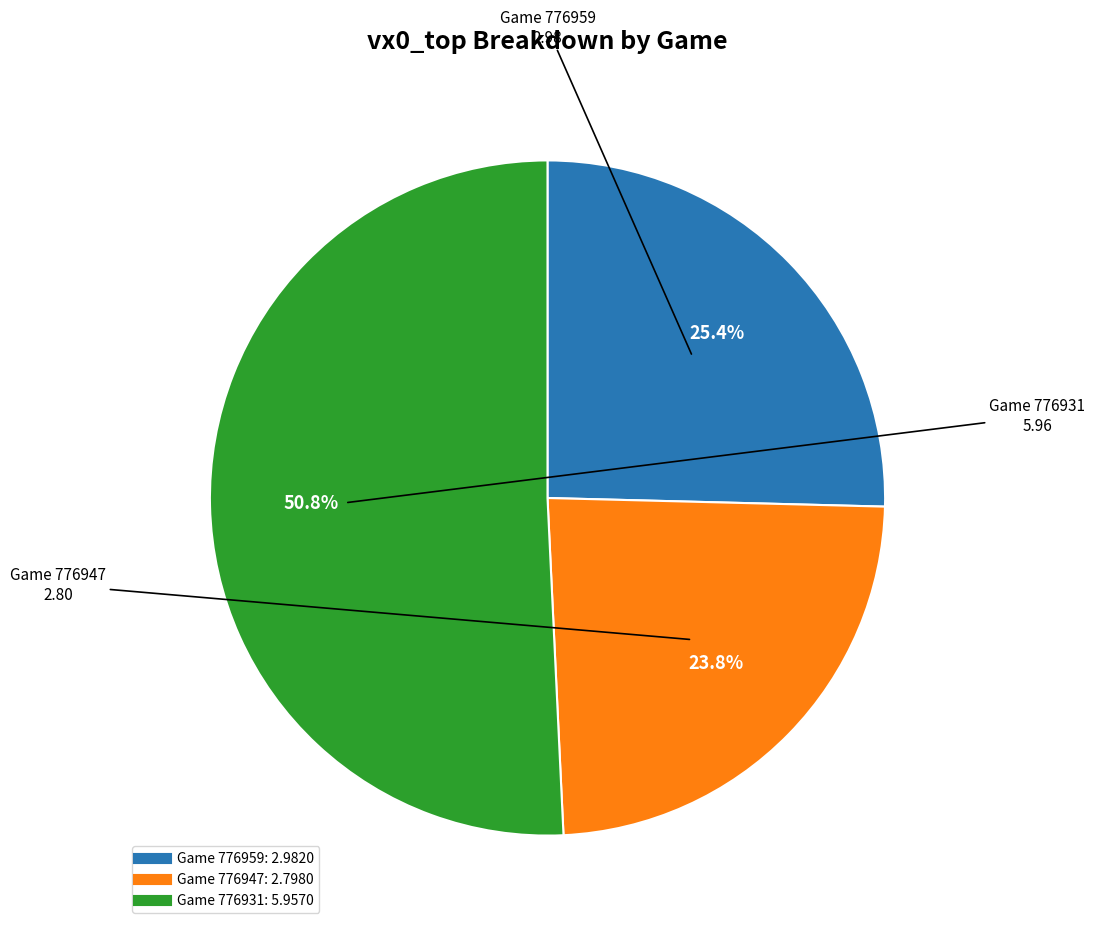

Is there a majority slice in this chart?

Yes